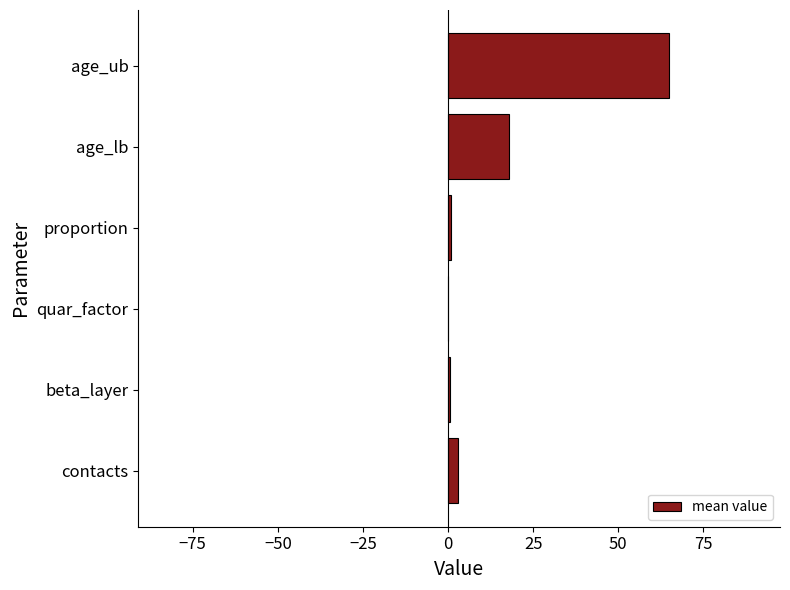

What is the sum of all values?

87.5